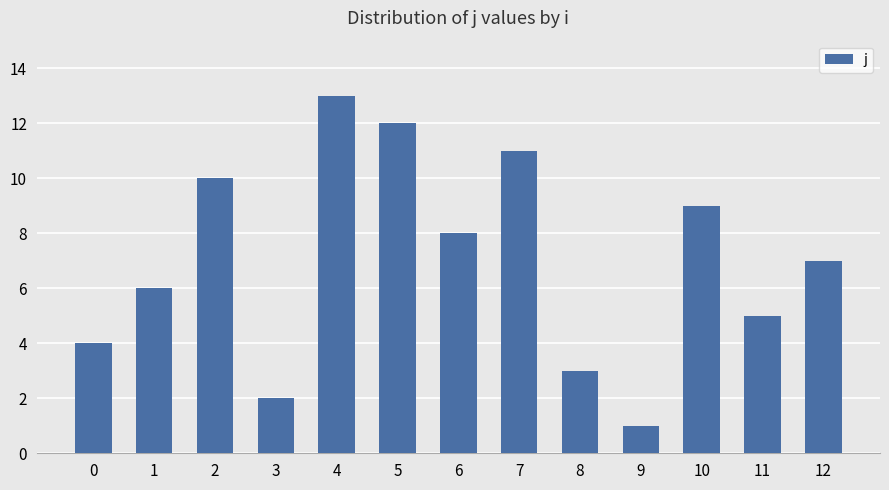

Which has a higher value, 7 or 4?

4